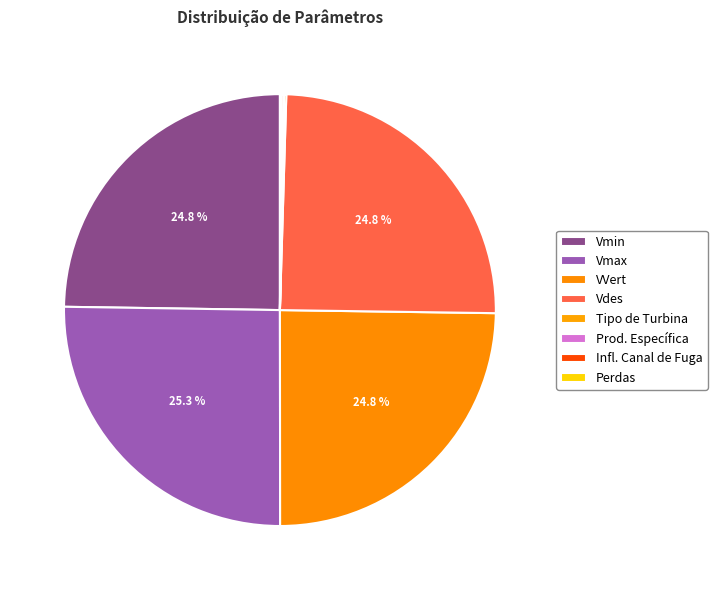

Is it true that Vmax is 33% of the pie?

False